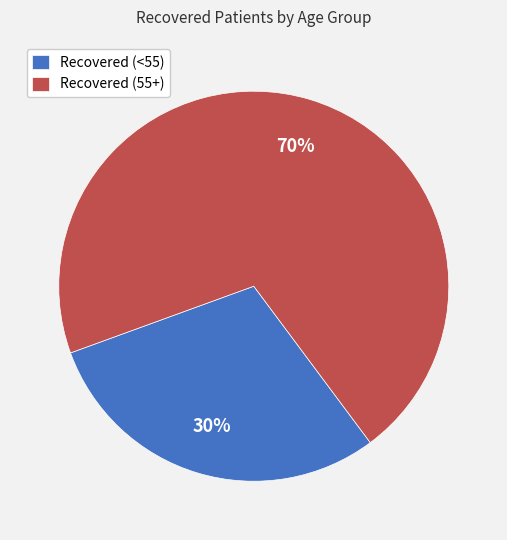

How many segments does this pie chart have?

2